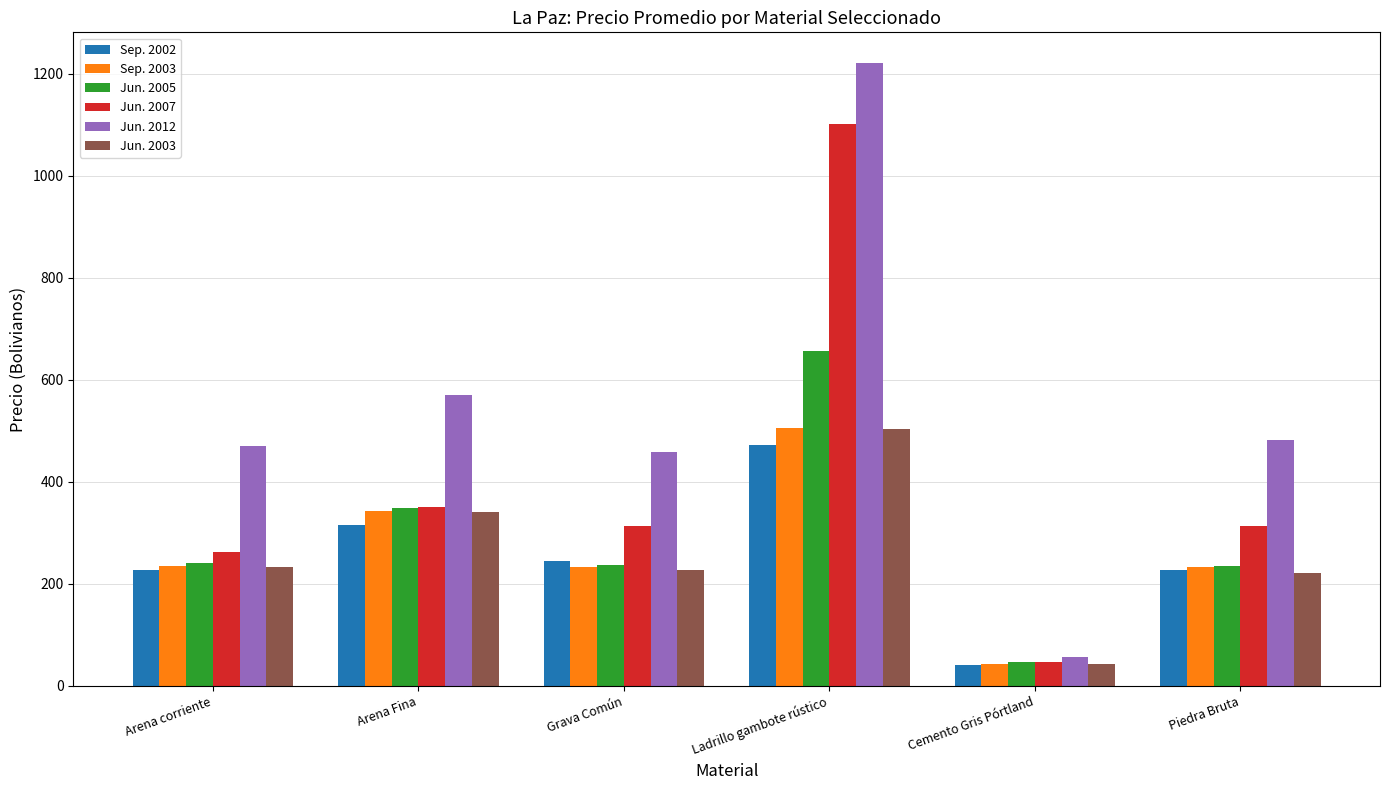

How many bars are there in total?

36